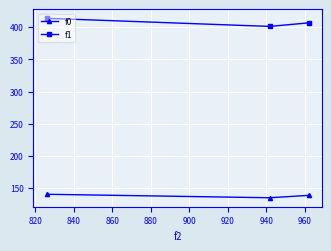

Rank the series by their maximum value, from highest to lowest.

f1, f0